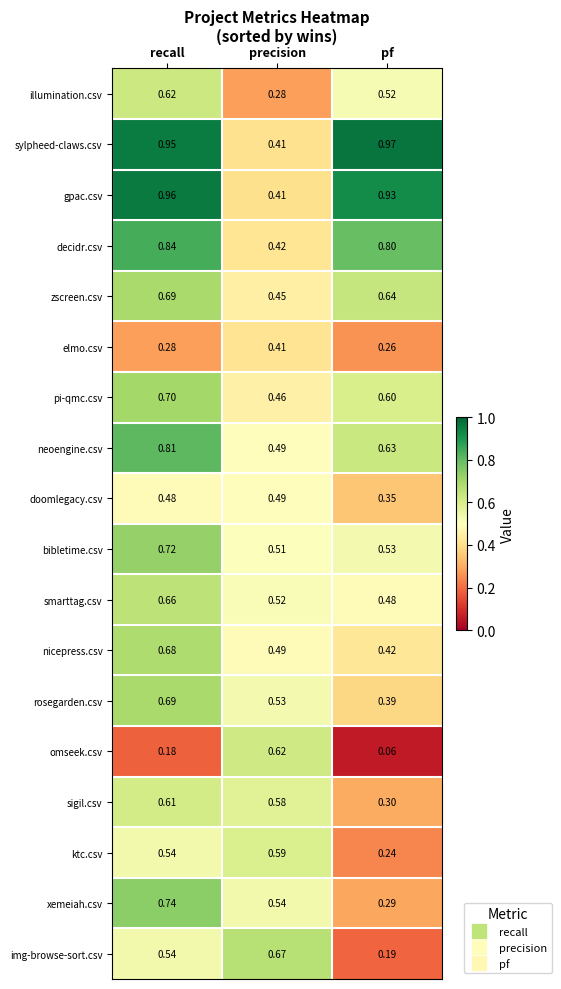

At which category is the sum across all series the highest?

recall